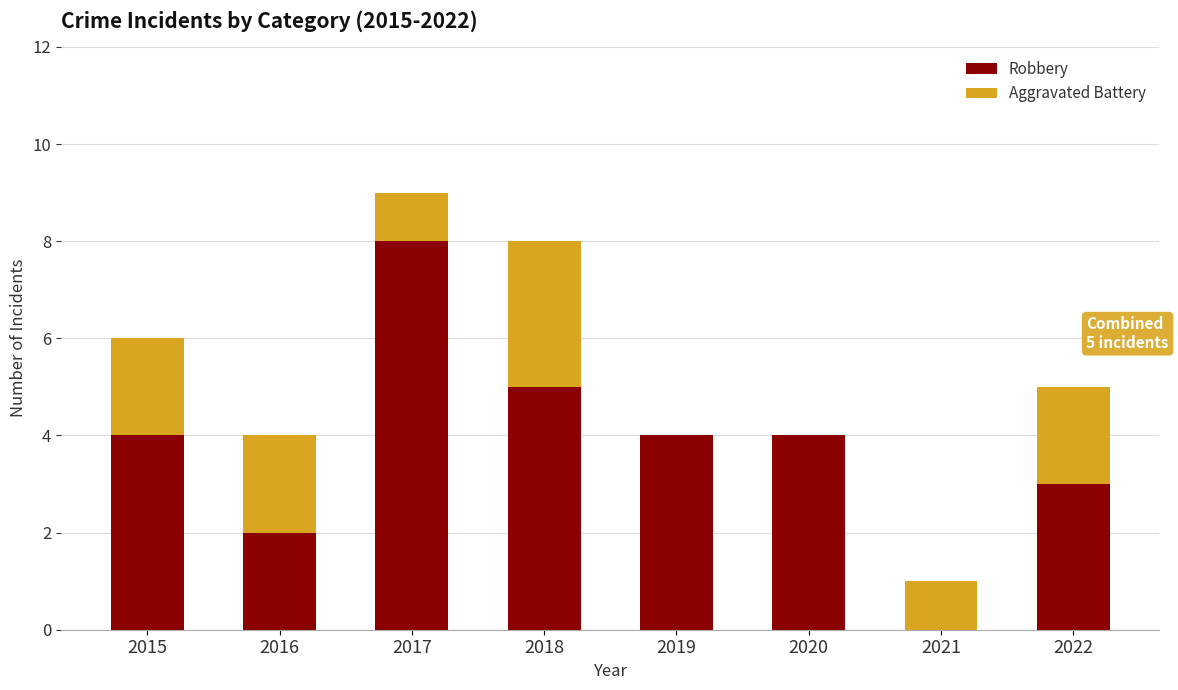

How many positive values does the Robbery series have?

7